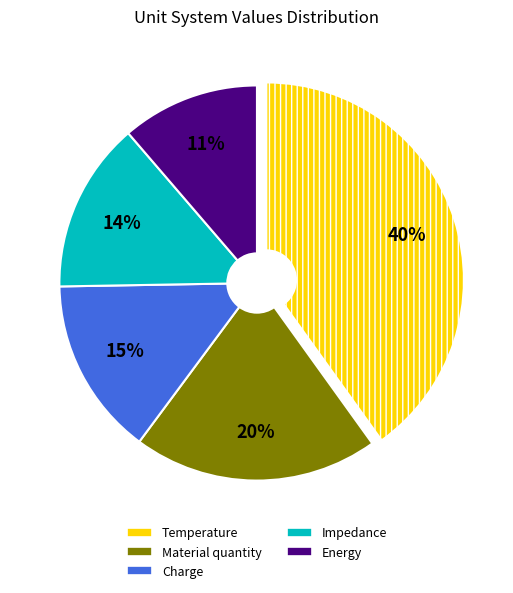

To the nearest percent, what portion does Temperature represent?

40%